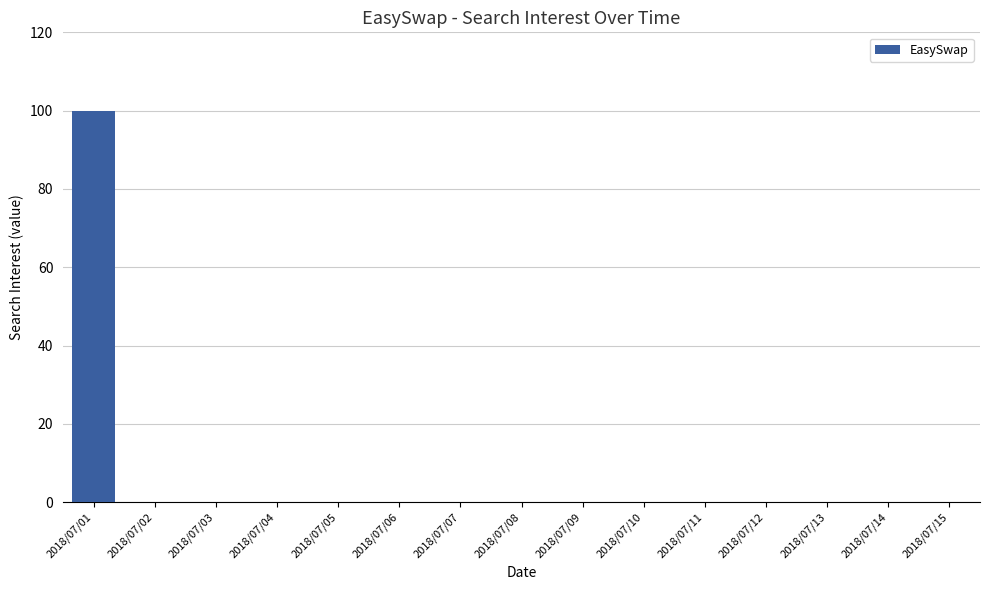

Which category has the highest value across all series?

2018/07/01